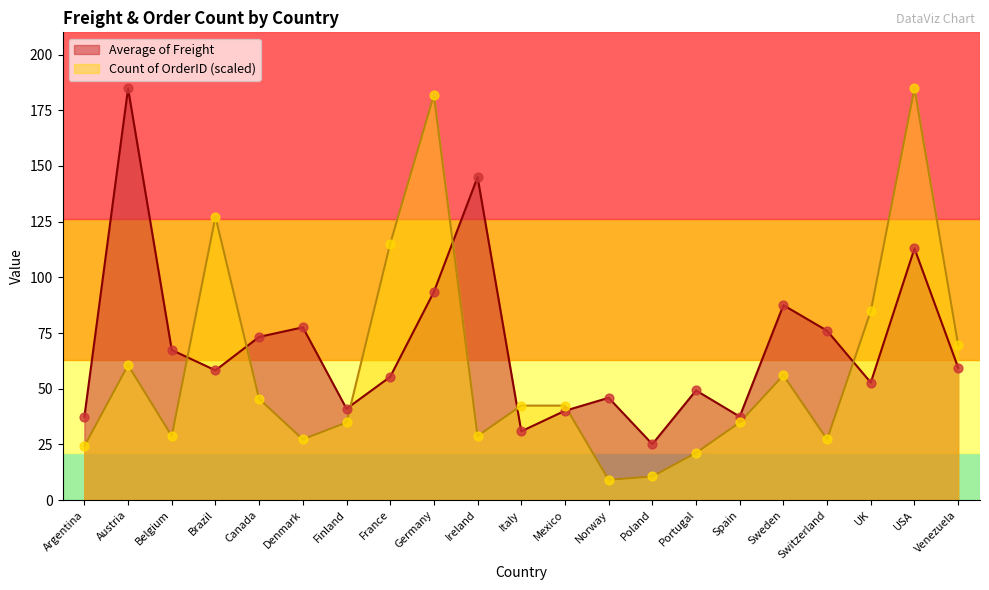

Which series reaches the maximum Y coordinate?

Average of Freight